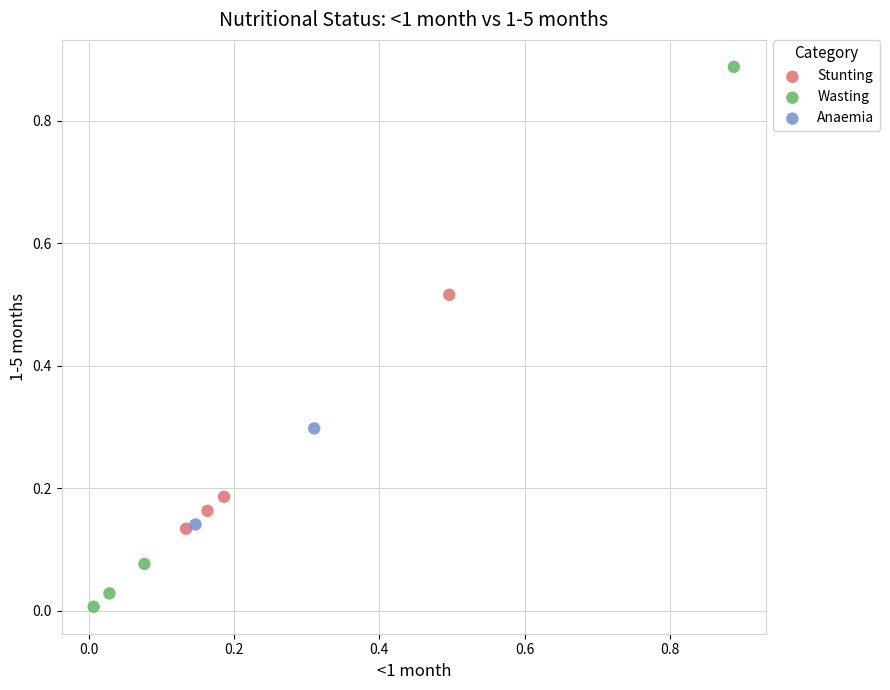

Which series contains the lowest Y value?

Wasting